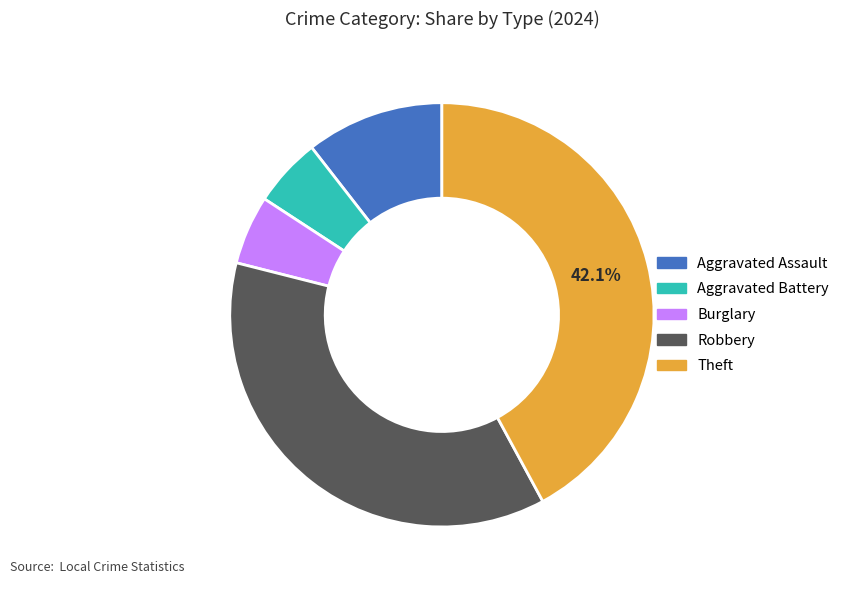

Does any single category account for the majority?

No